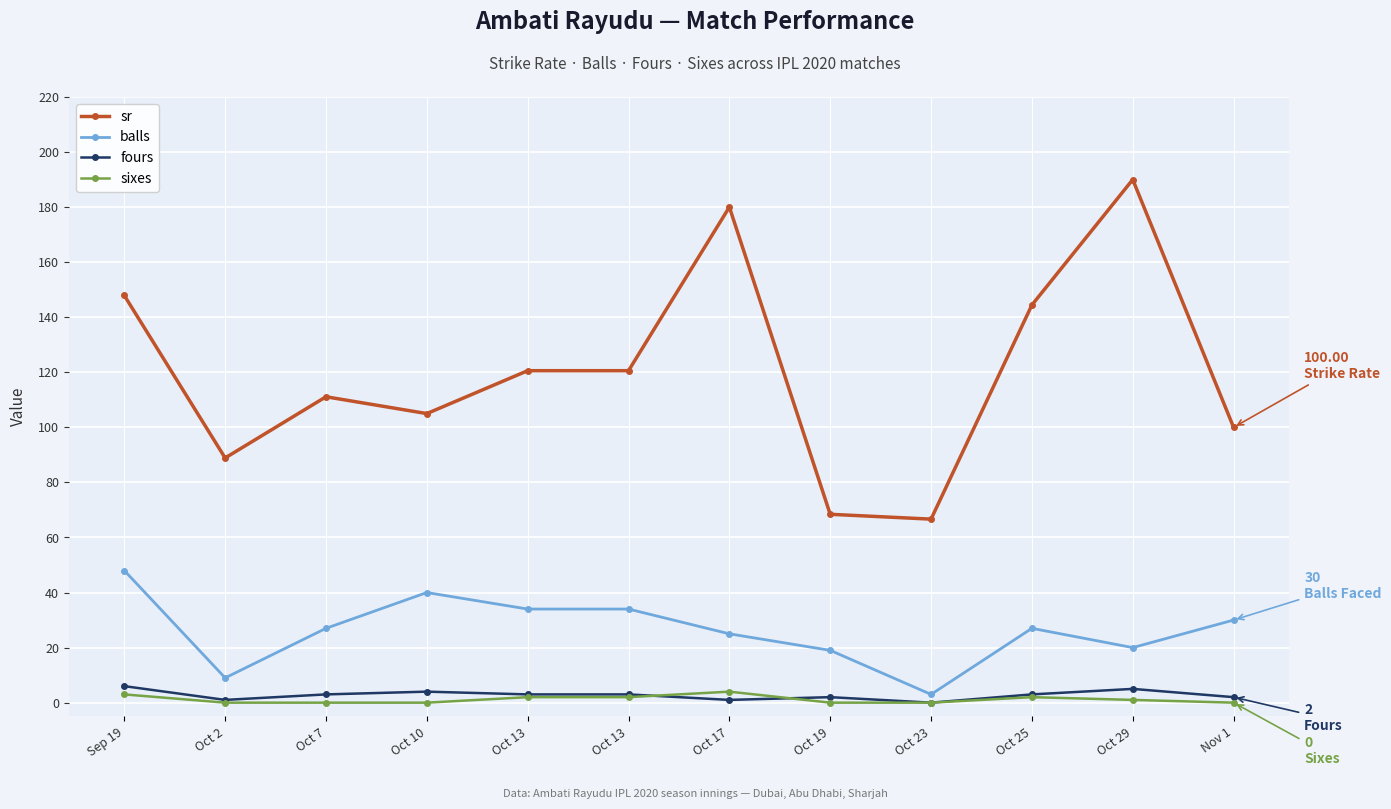

Where does the balls series first go above 27?

Sep 19